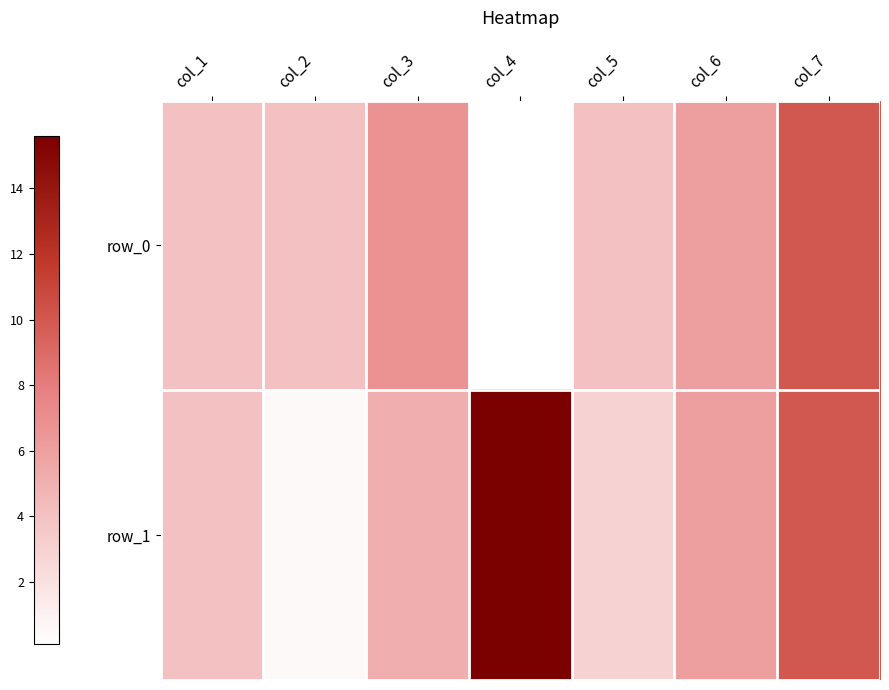

Where does the row_0 series first go above 4?

col_3